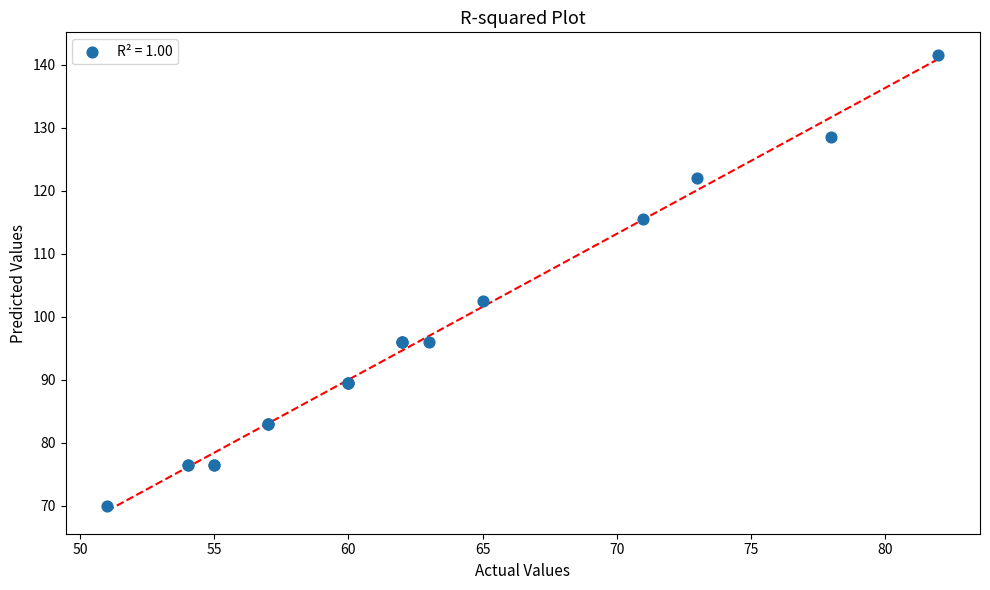

What Y value in the scatter plot is closest to 105?

102.5